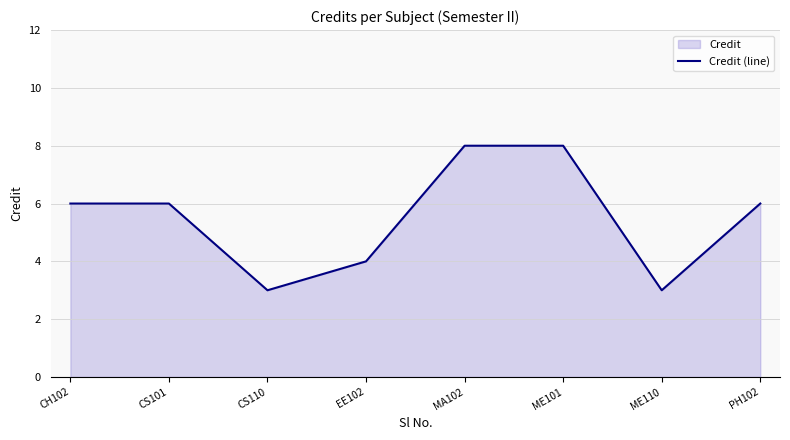

Rank the categories by value from lowest to highest.

CS110, ME110, EE102, CH102, CS101, PH102, MA102, ME101